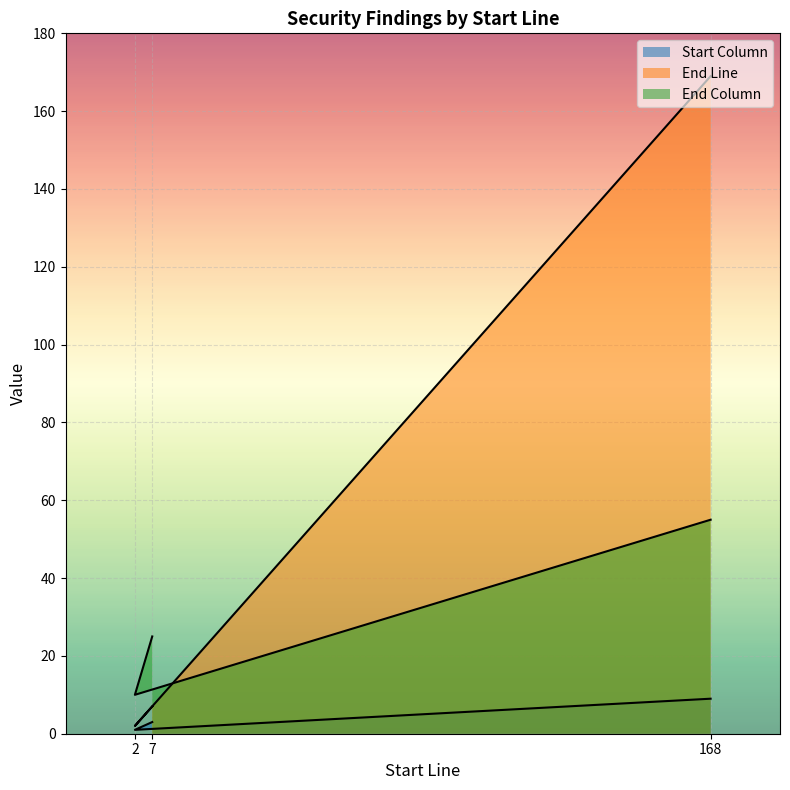

Rank the series by their maximum value, from lowest to highest.

Start Column, End Column, End Line